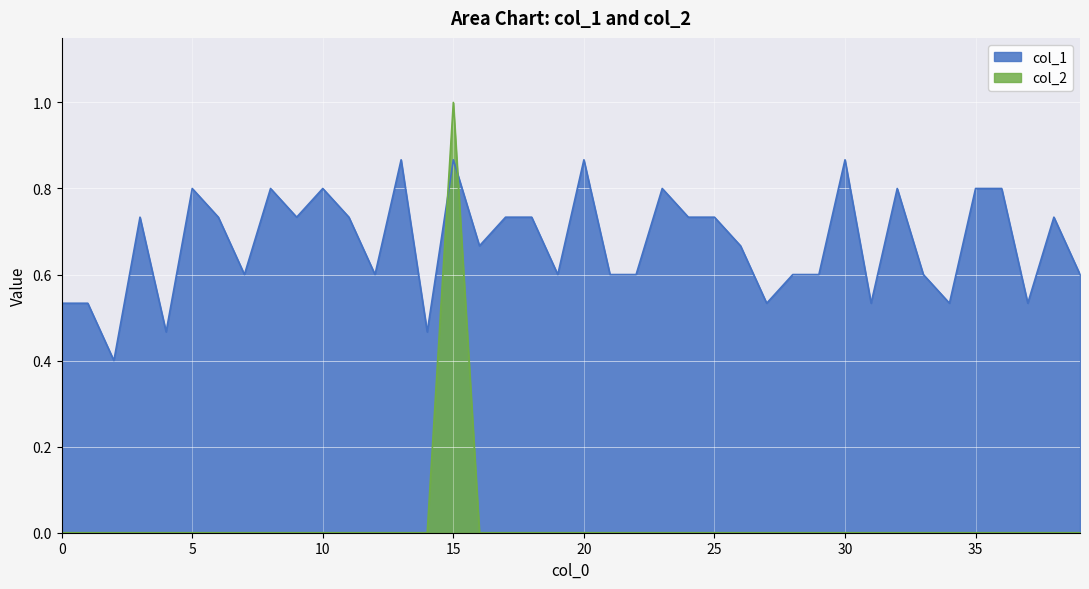

True or false: col_1 has more than 0 points higher than both neighbors.

True